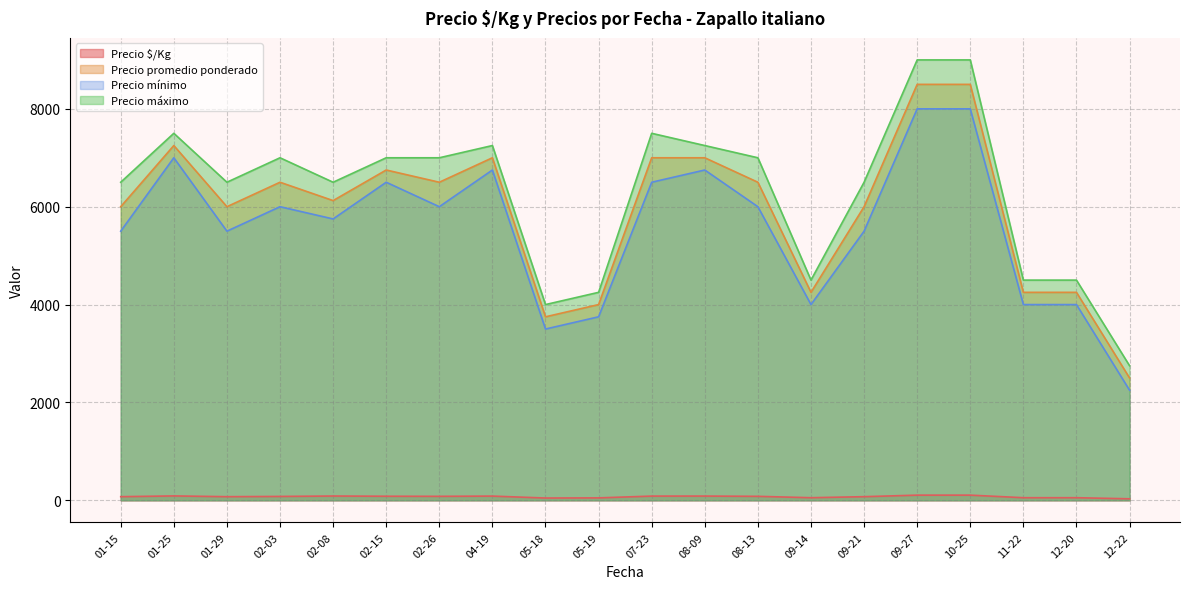

True or false: Precio promedio ponderado and Precio mínimo cross at least once.

False